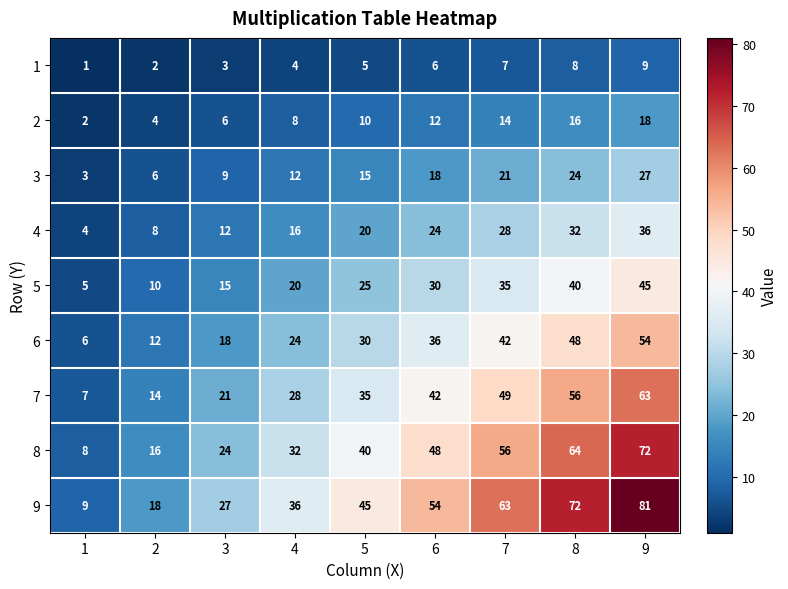

How many series are shown in this chart?

9